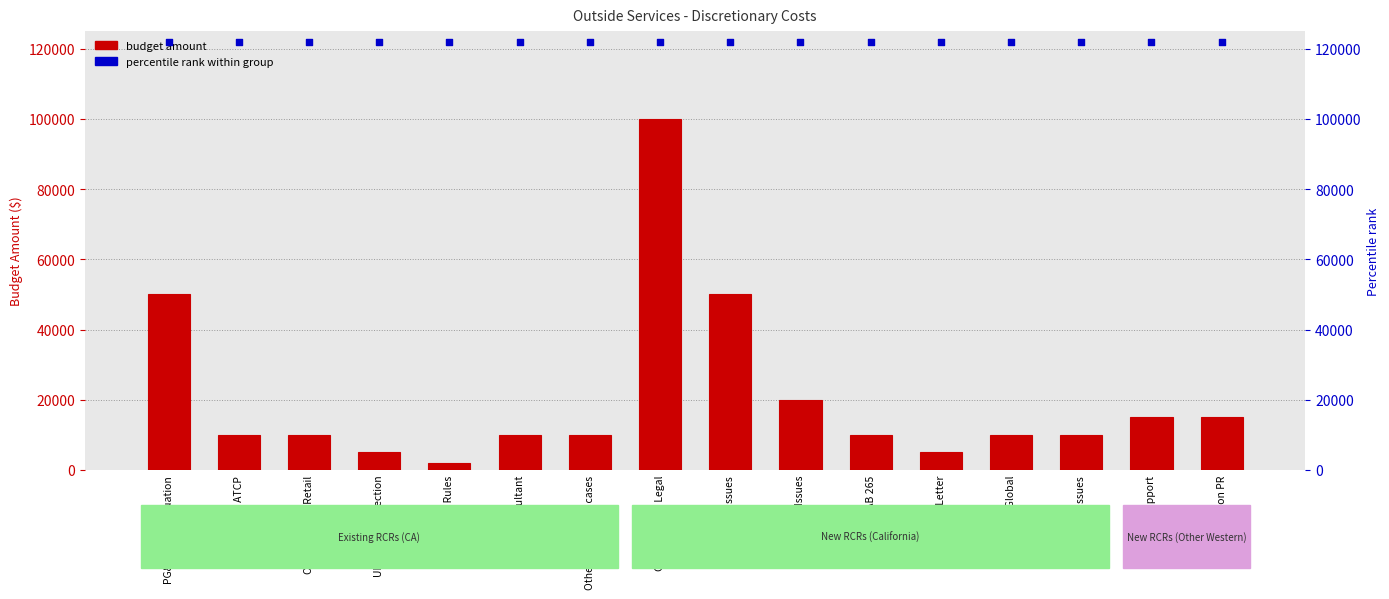

At which category is the sum across all series the highest?

CA Legislative Legal